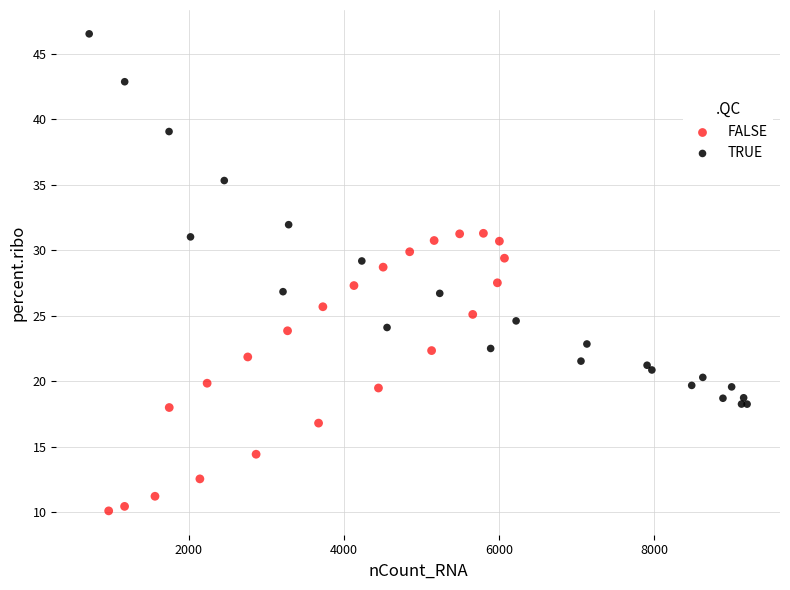

What are all the series names shown in the legend?

FALSE, TRUE